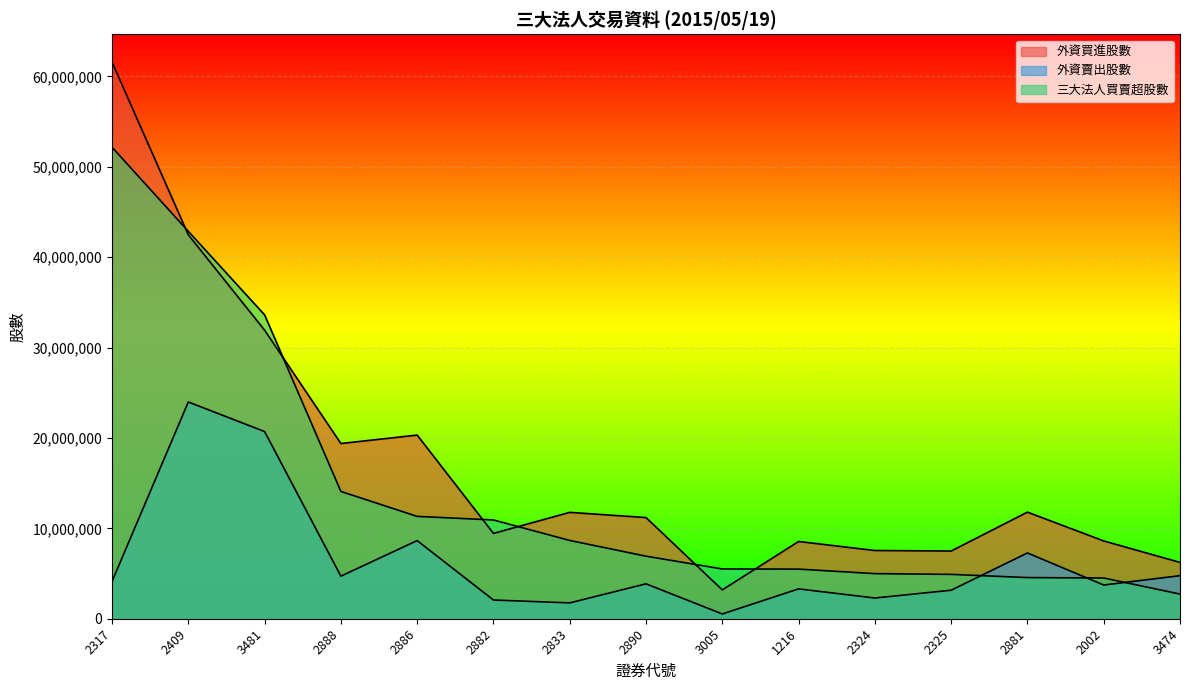

At which label does 外資賣出股數 first exceed 3860635?

2317